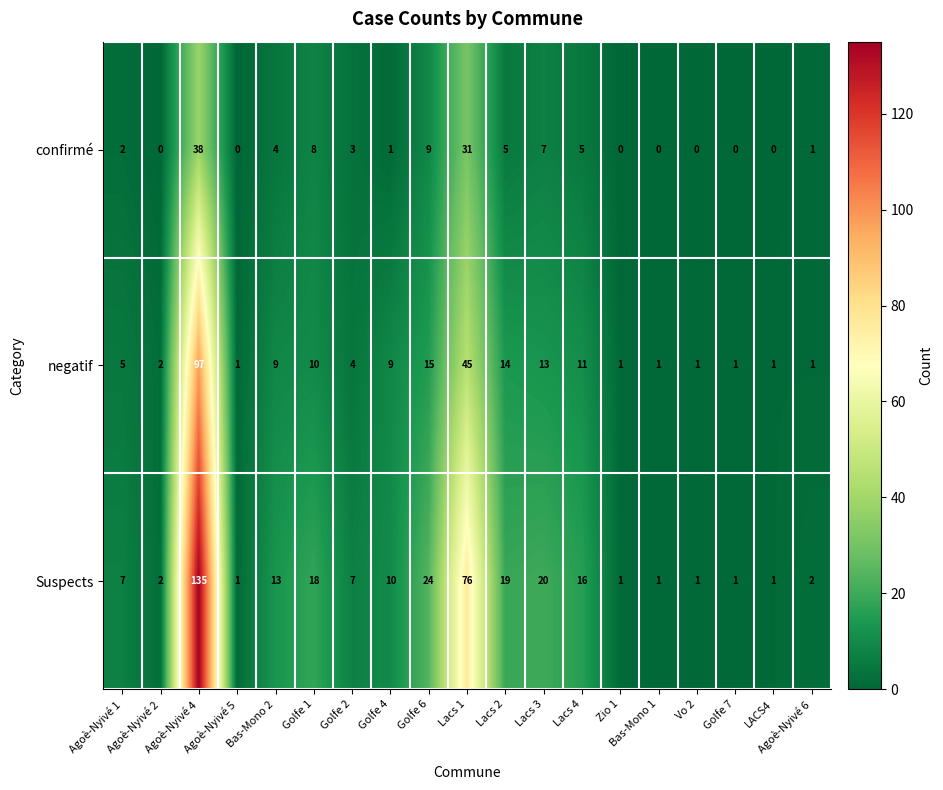

What is the difference between the maximum and minimum values in the confirmé series?

38